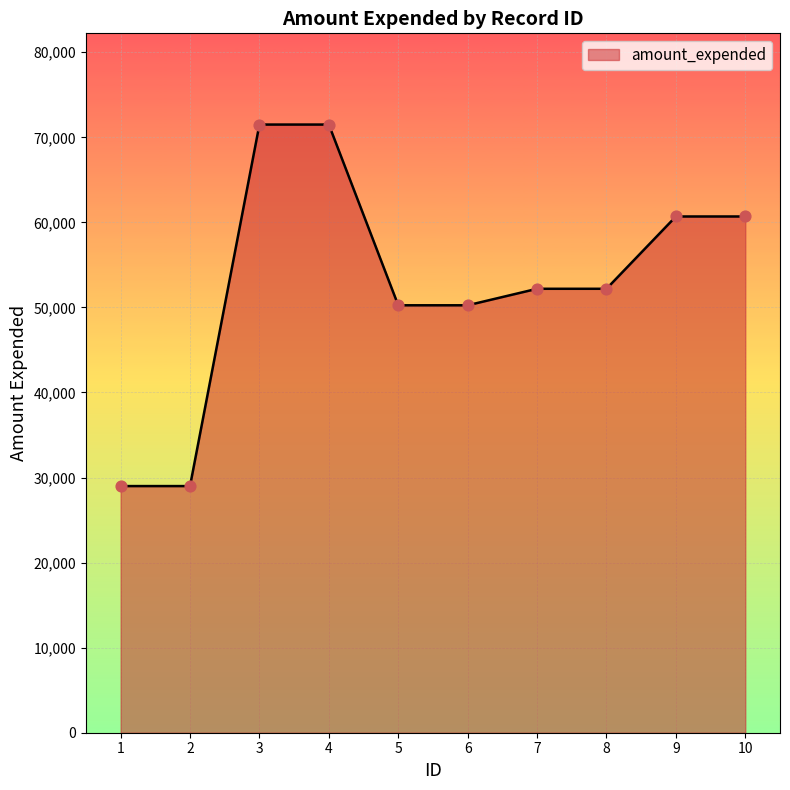

Which has a higher value, 5 or 8?

8